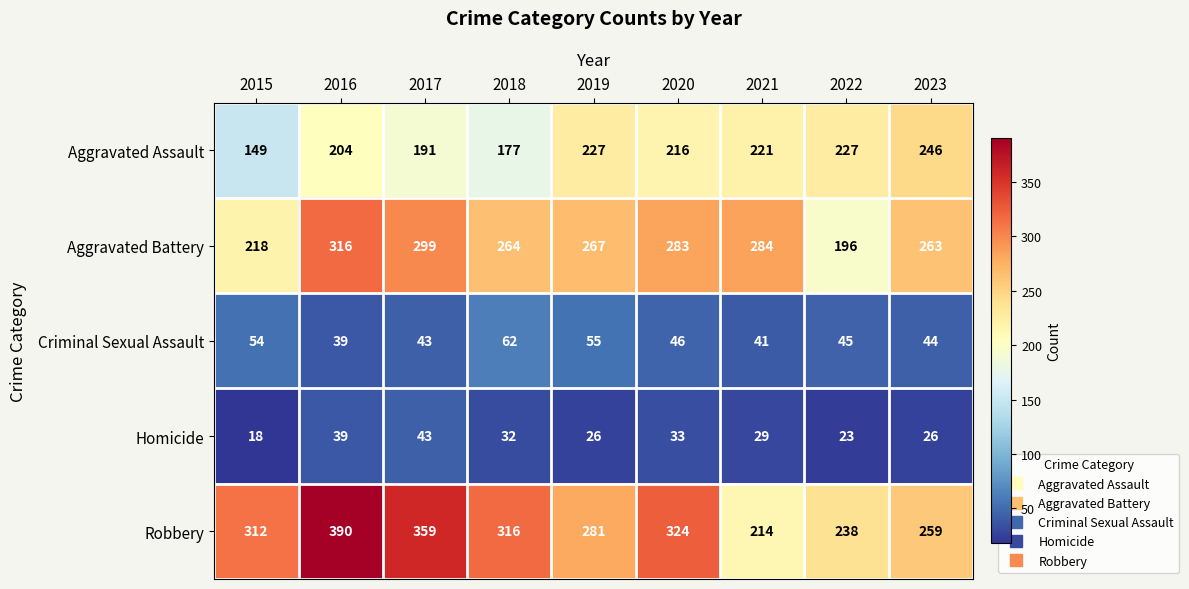

How many categories are shown in the chart?

9